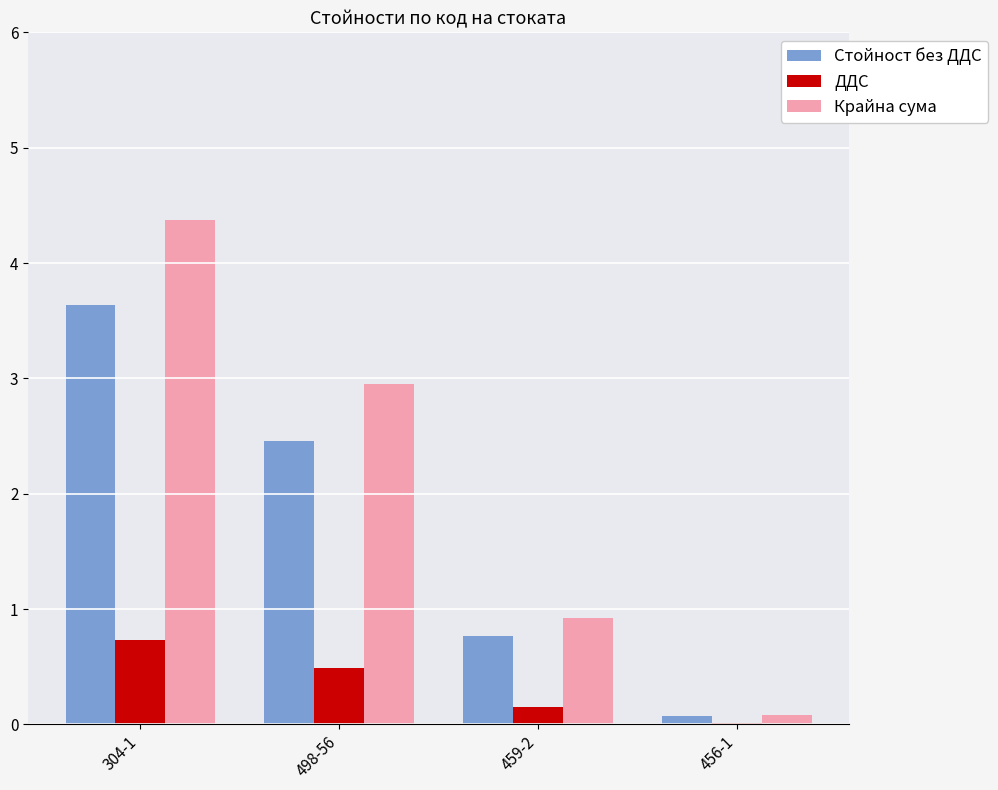

Is the value of Крайна сума at 498-56 greater than the value of Стойност без ДДС at 459-2?

Yes